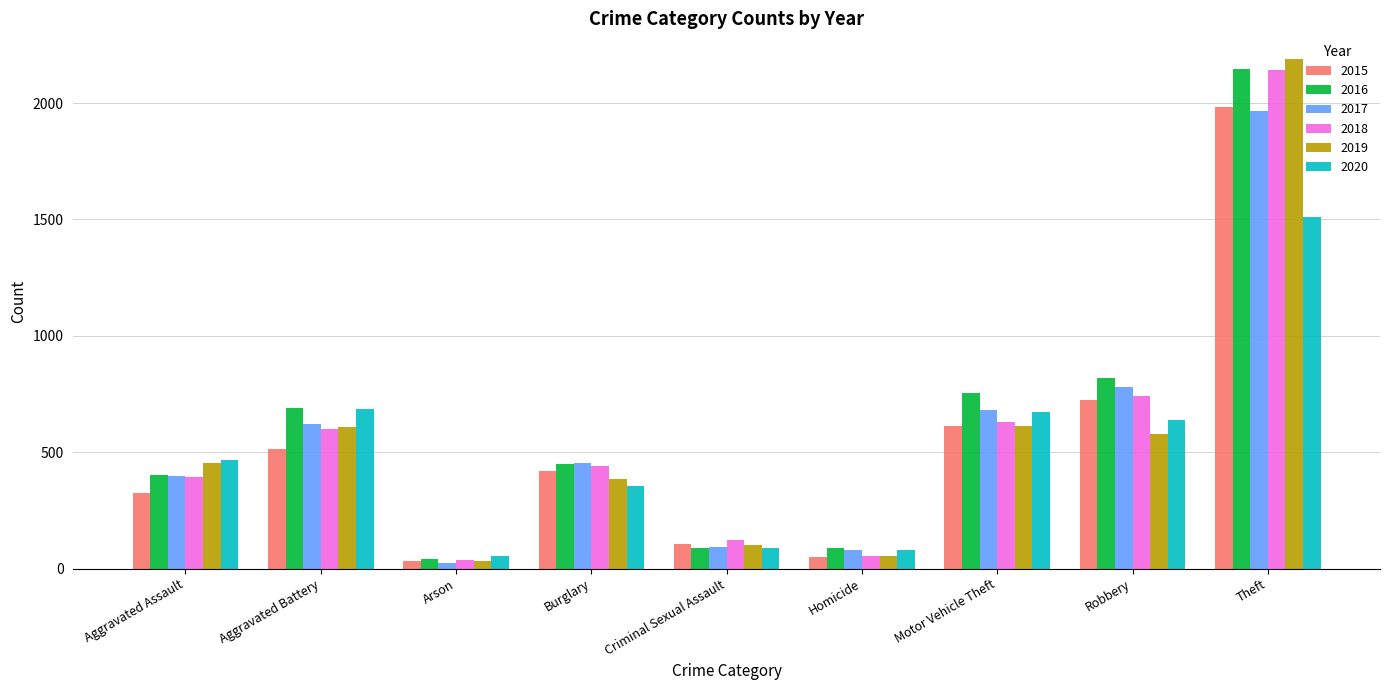

What is the minimum value shown in the chart?

23